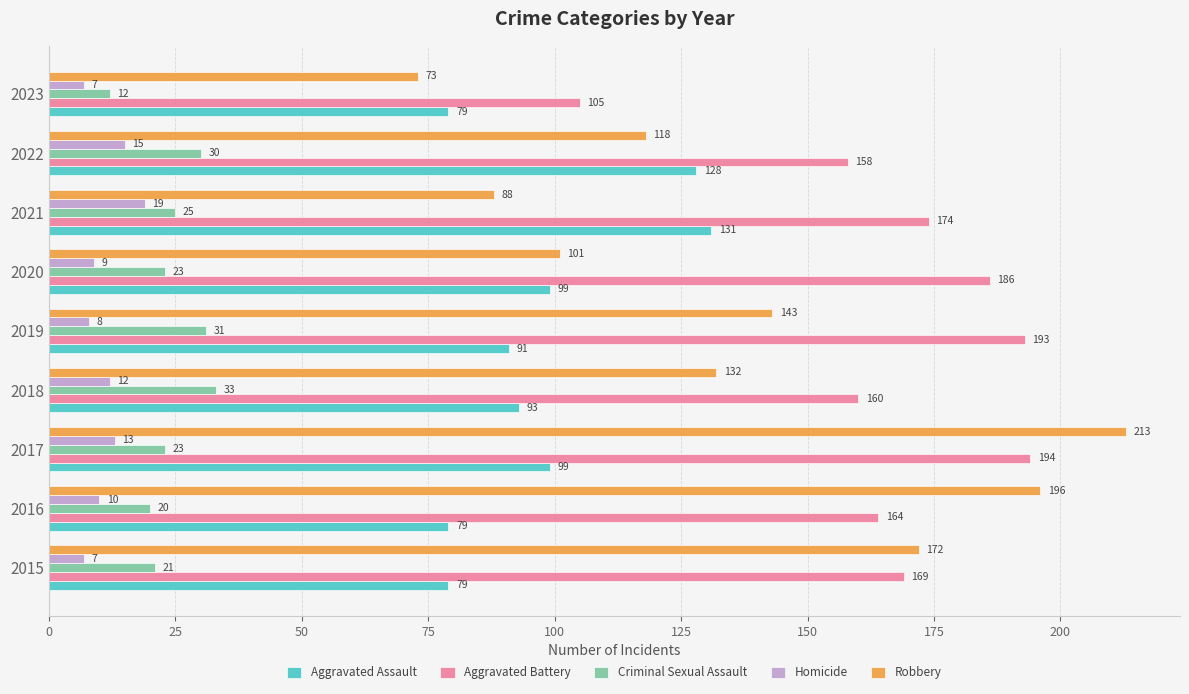

What are all the series names shown in the legend?

Aggravated Assault, Aggravated Battery, Criminal Sexual Assault, Homicide, Robbery